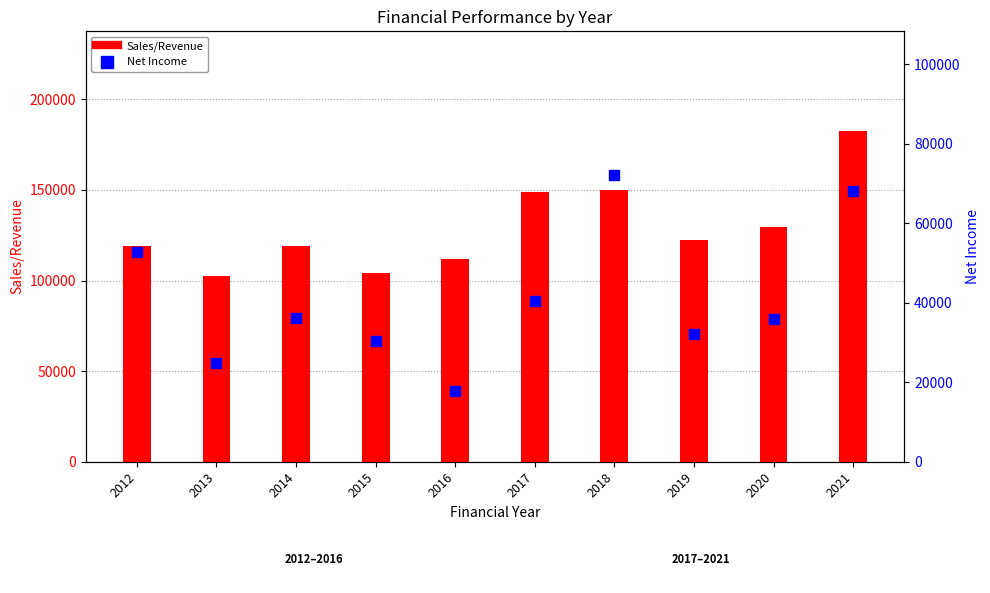

Which series has the largest Y range (max minus min)?

Sales/Revenue